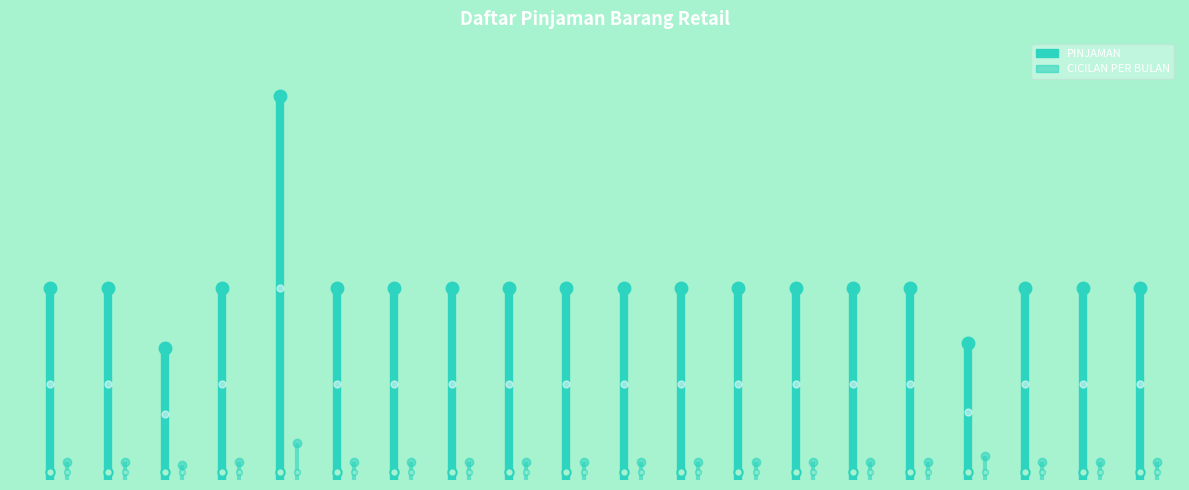

Where is PINJAMAN nearest to the value 0?

−2.5